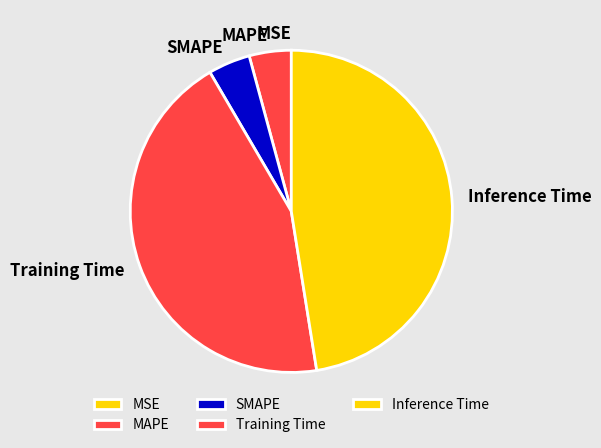

Does MAPE represent more than half of the total?

No